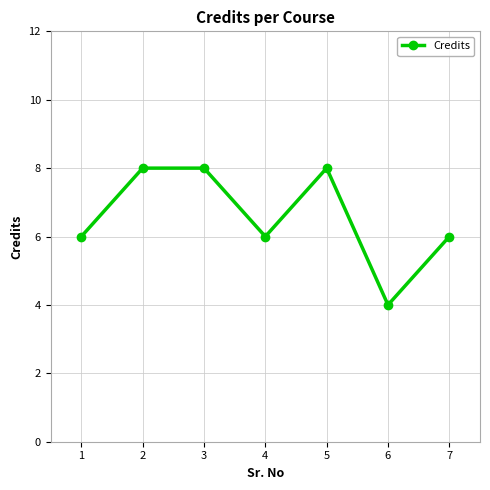

Is it true that the value at 2 is 8?

True